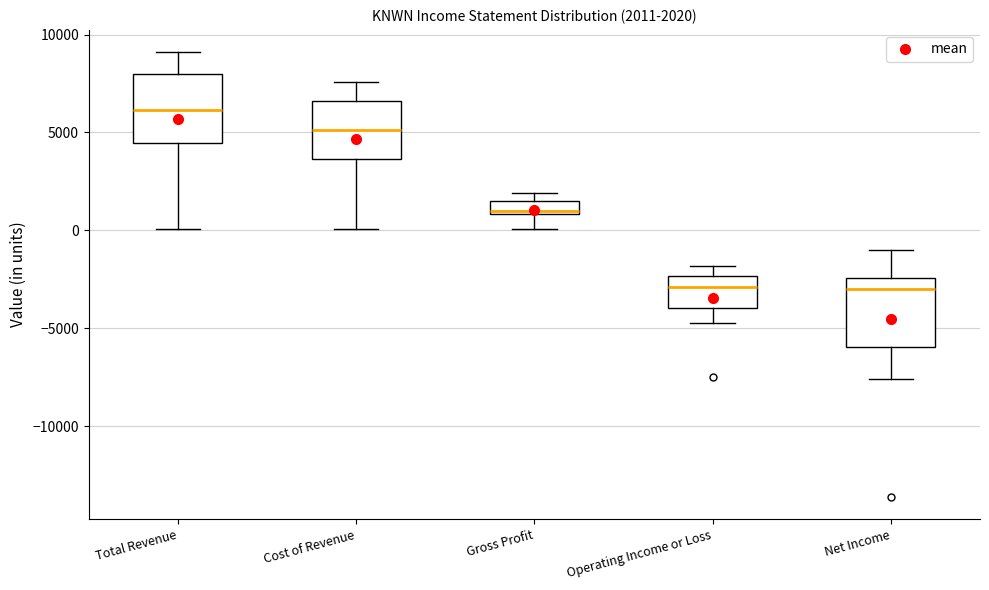

Which box's median line is the highest?

Total Revenue